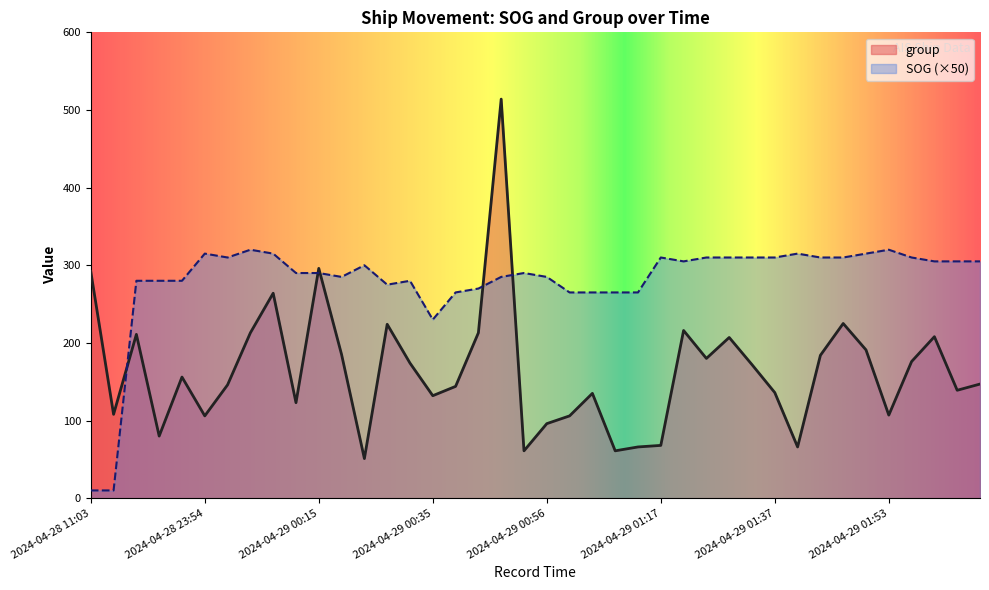

True or false: SOG (×50) and group cross at least once.

True